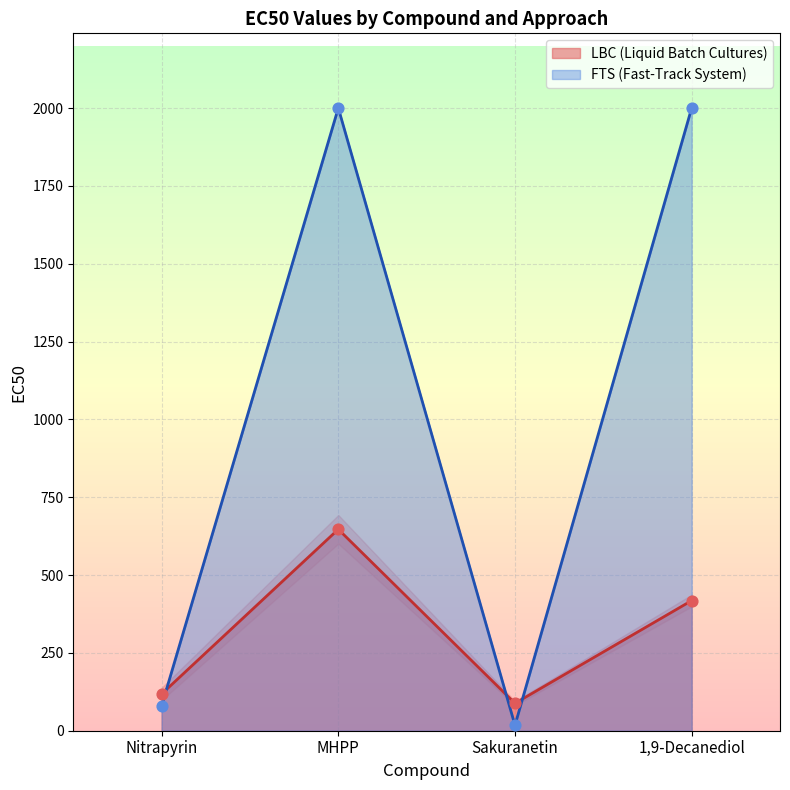

What is the ratio of the value at Sakuranetin to the value at 1,9-Decanediol?

0.2